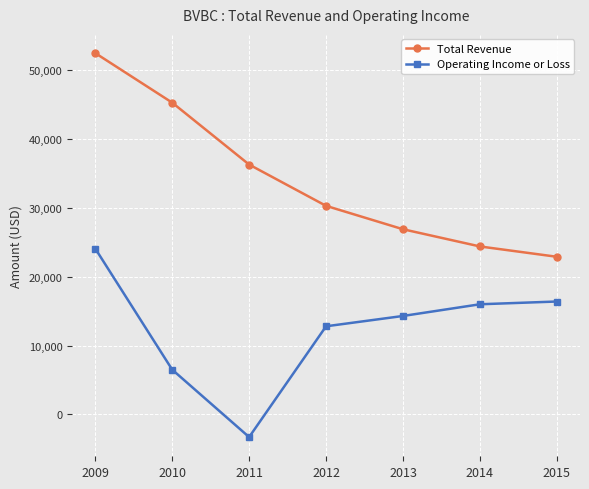

What is the value of the Total Revenue point at the 7th from the left?

22900